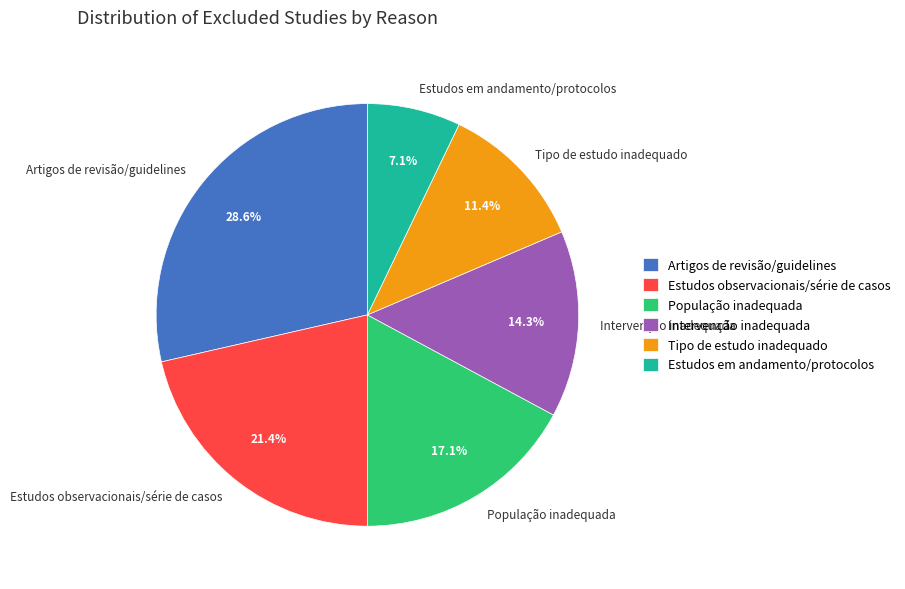

To the nearest percent, what is the difference between the População inadequada and Intervenção inadequada slice percentages?

3%